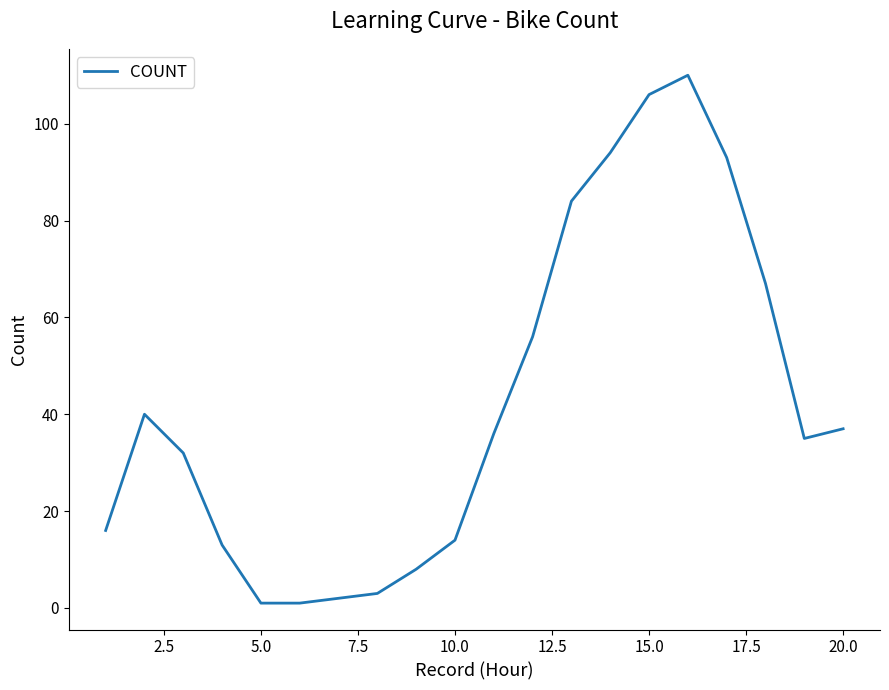

Is this an area chart (filled region under the line)?

No